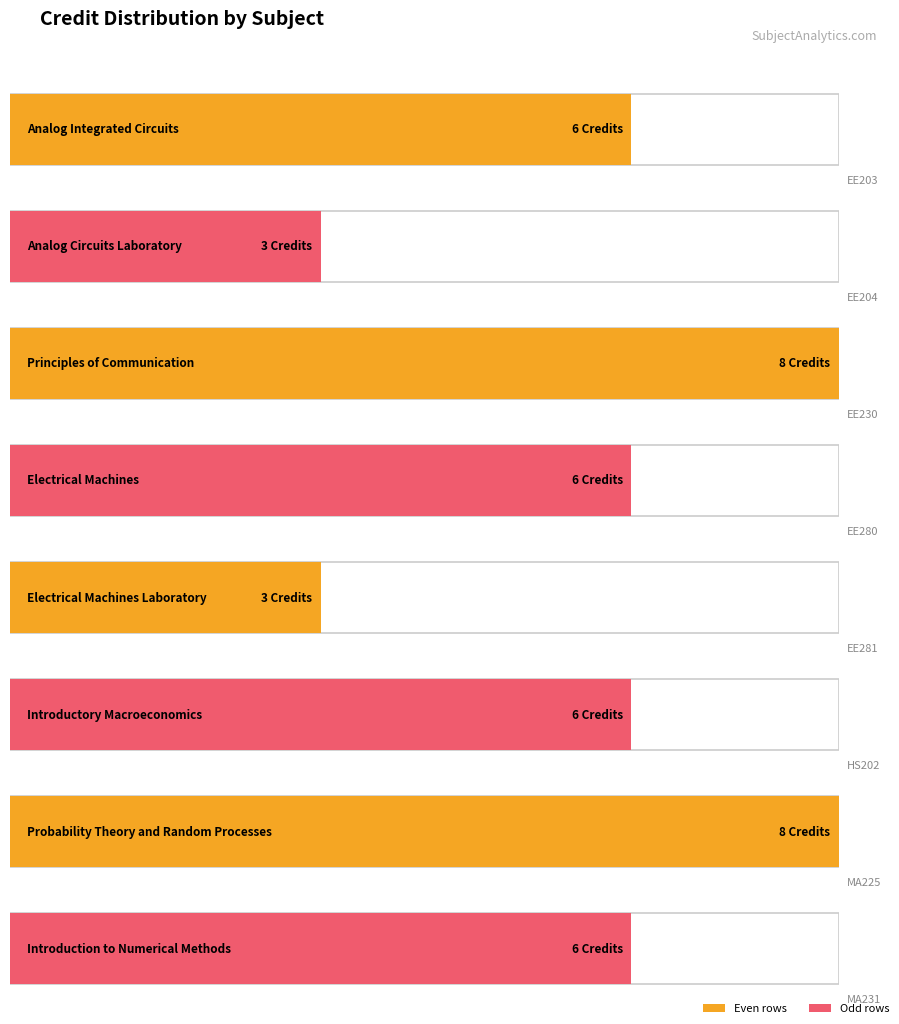

The chart shows a value of 6 at EE280. True or false?

True